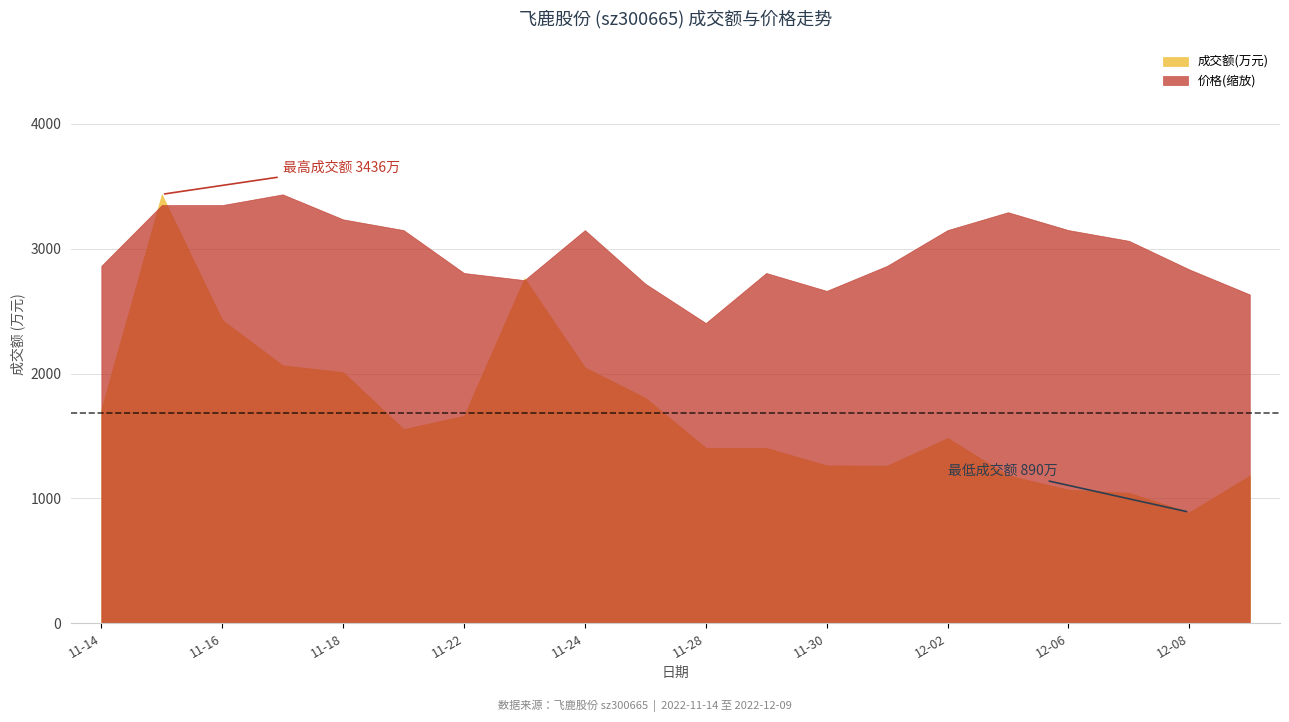

What is the label of the 5th point from the right?

2022-12-05